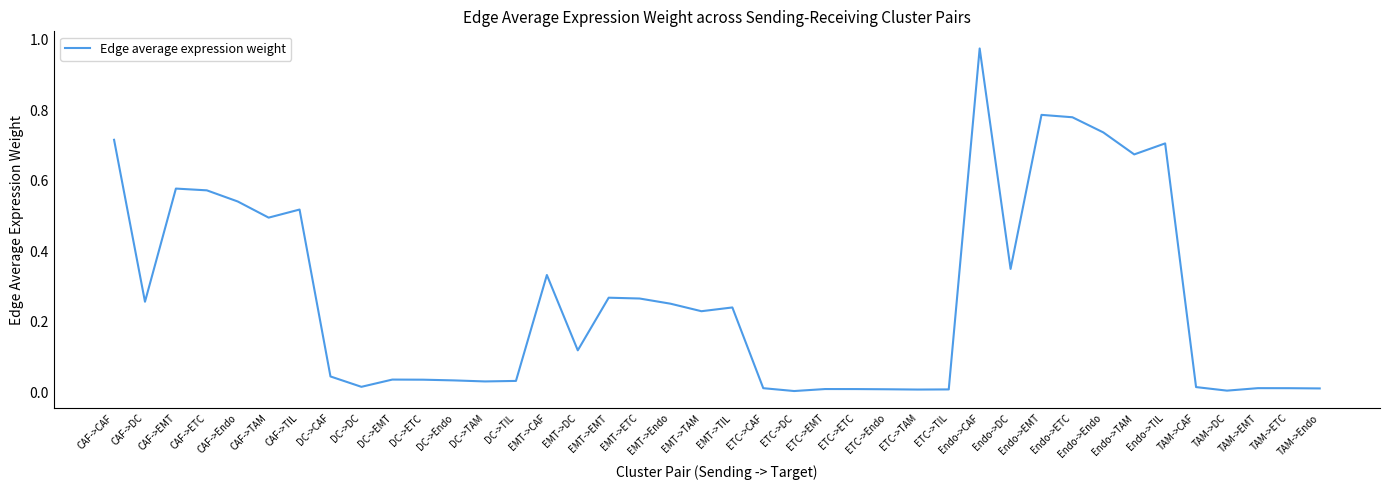

What position from the right is DC->Endo?

29